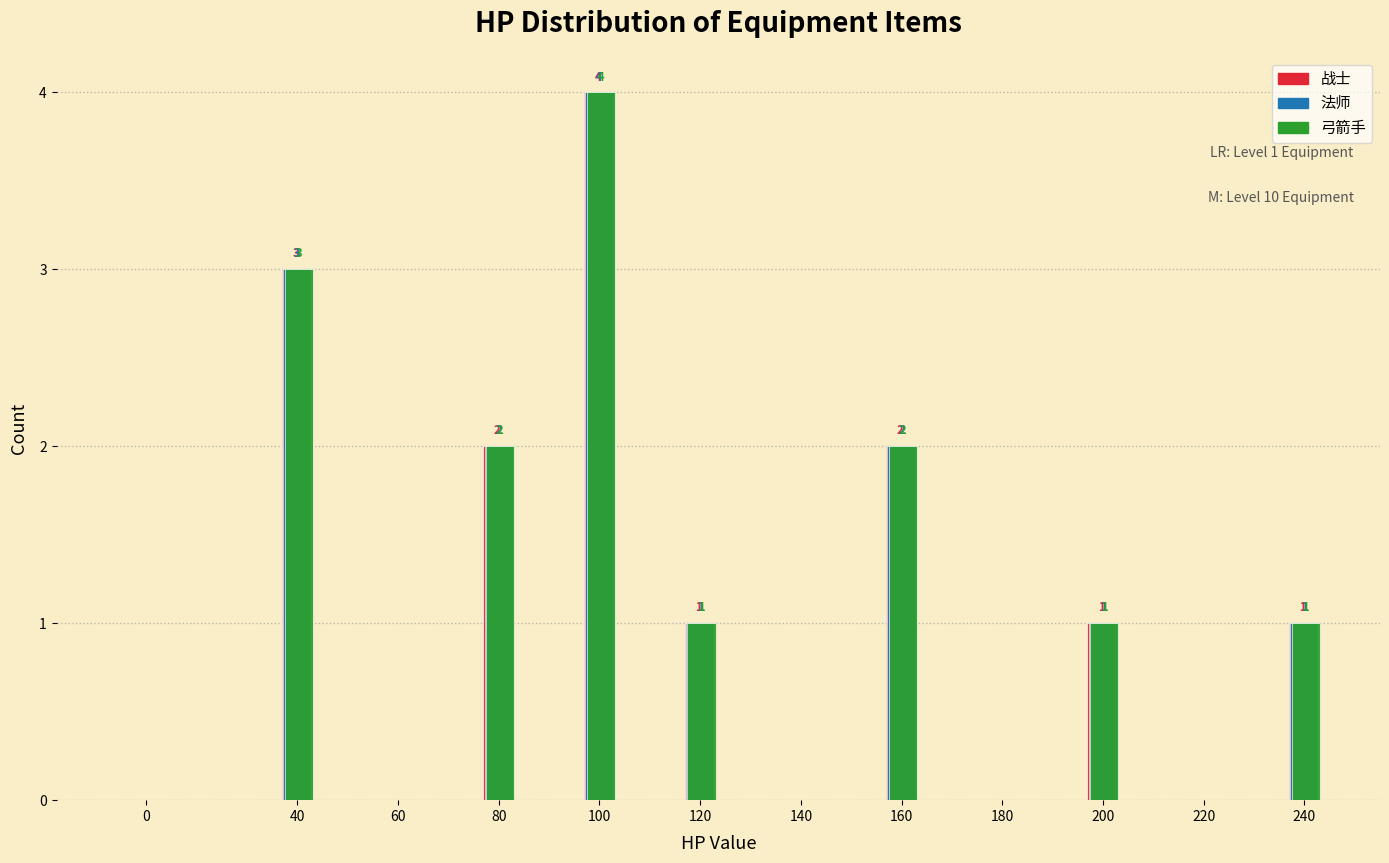

Reading left to right, extract all data points from this chart.

战士: 0=0	40=3	60=0	80=2	100=4	120=1	140=0	160=2	180=0	200=1	220=0	240=1
法师: 0=0	40=3	60=0	80=2	100=4	120=1	140=0	160=2	180=0	200=1	220=0	240=1
弓箭手: 0=0	40=3	60=0	80=2	100=4	120=1	140=0	160=2	180=0	200=1	220=0	240=1